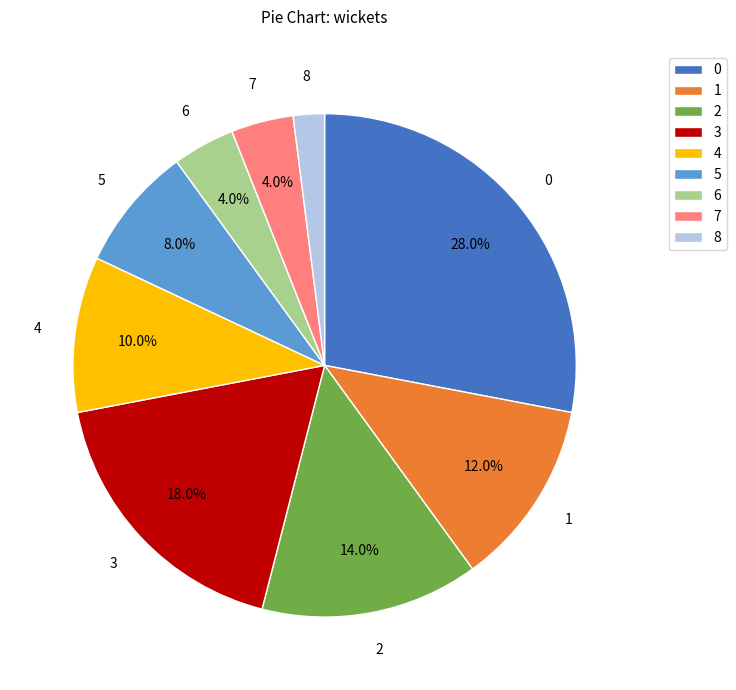

What percentage do 5 and 7 together represent?

12.0%